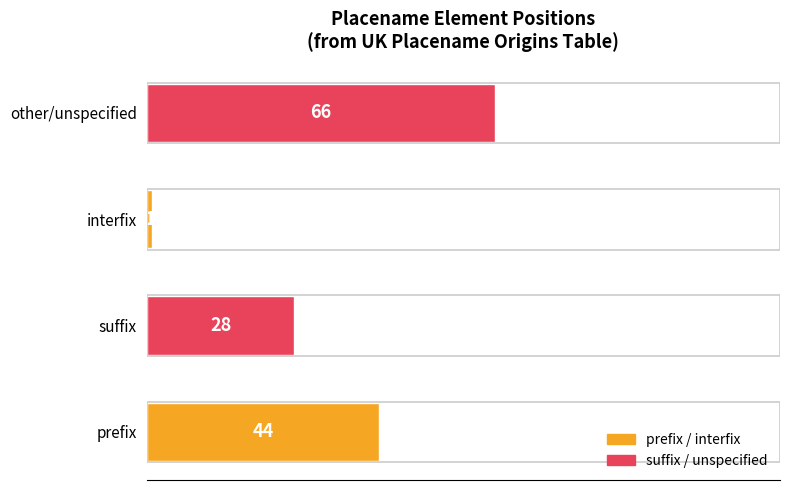

Reading bottom to top, list all the values displayed in this chart.

44	28	1	66